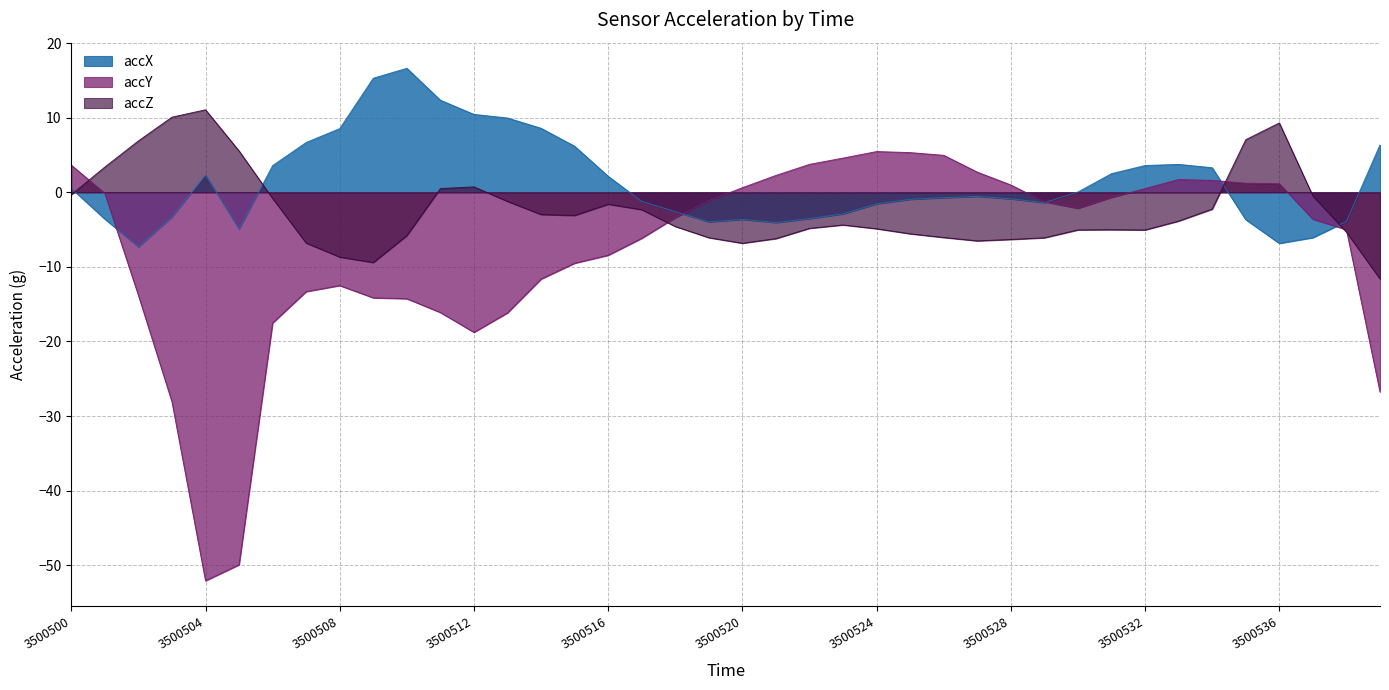

What is the value of the accX point at the 23rd from the left?

-3.5